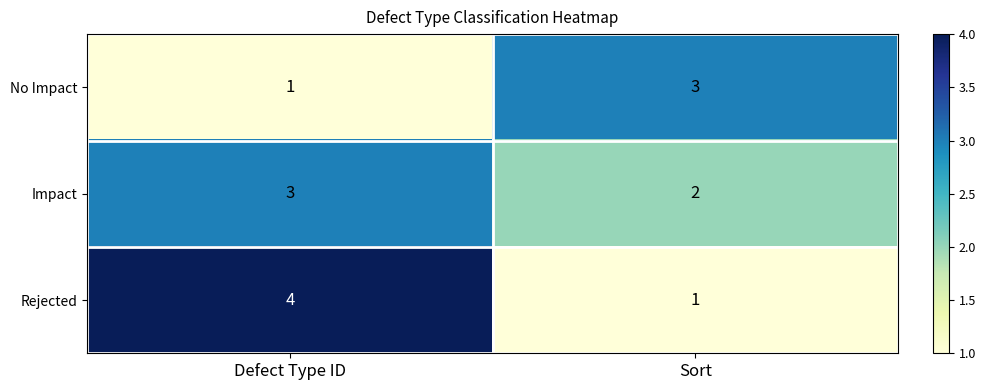

What is the approximate value of Impact at Defect Type ID?

3